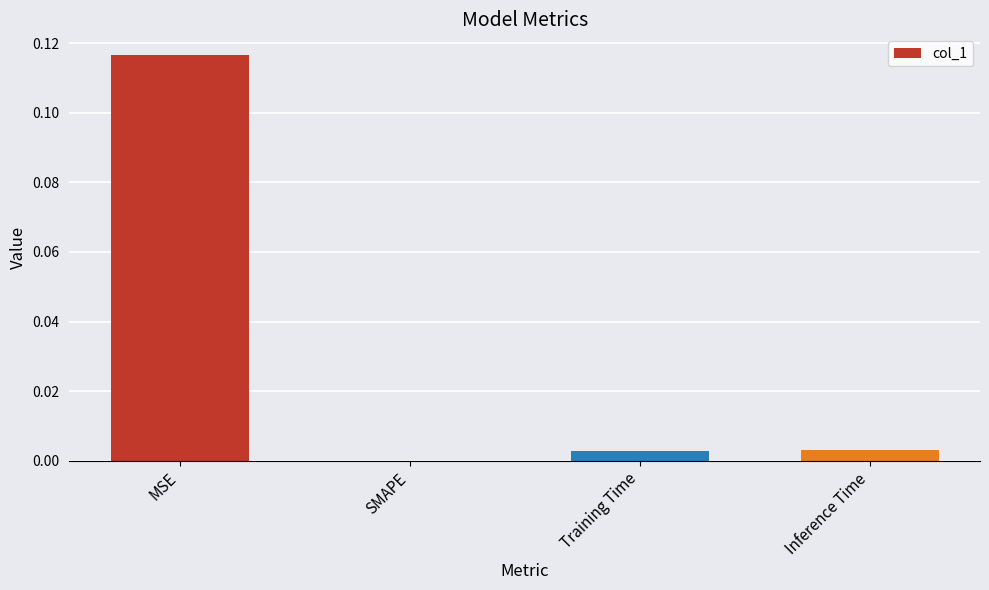

Between MSE and SMAPE, which is larger?

MSE